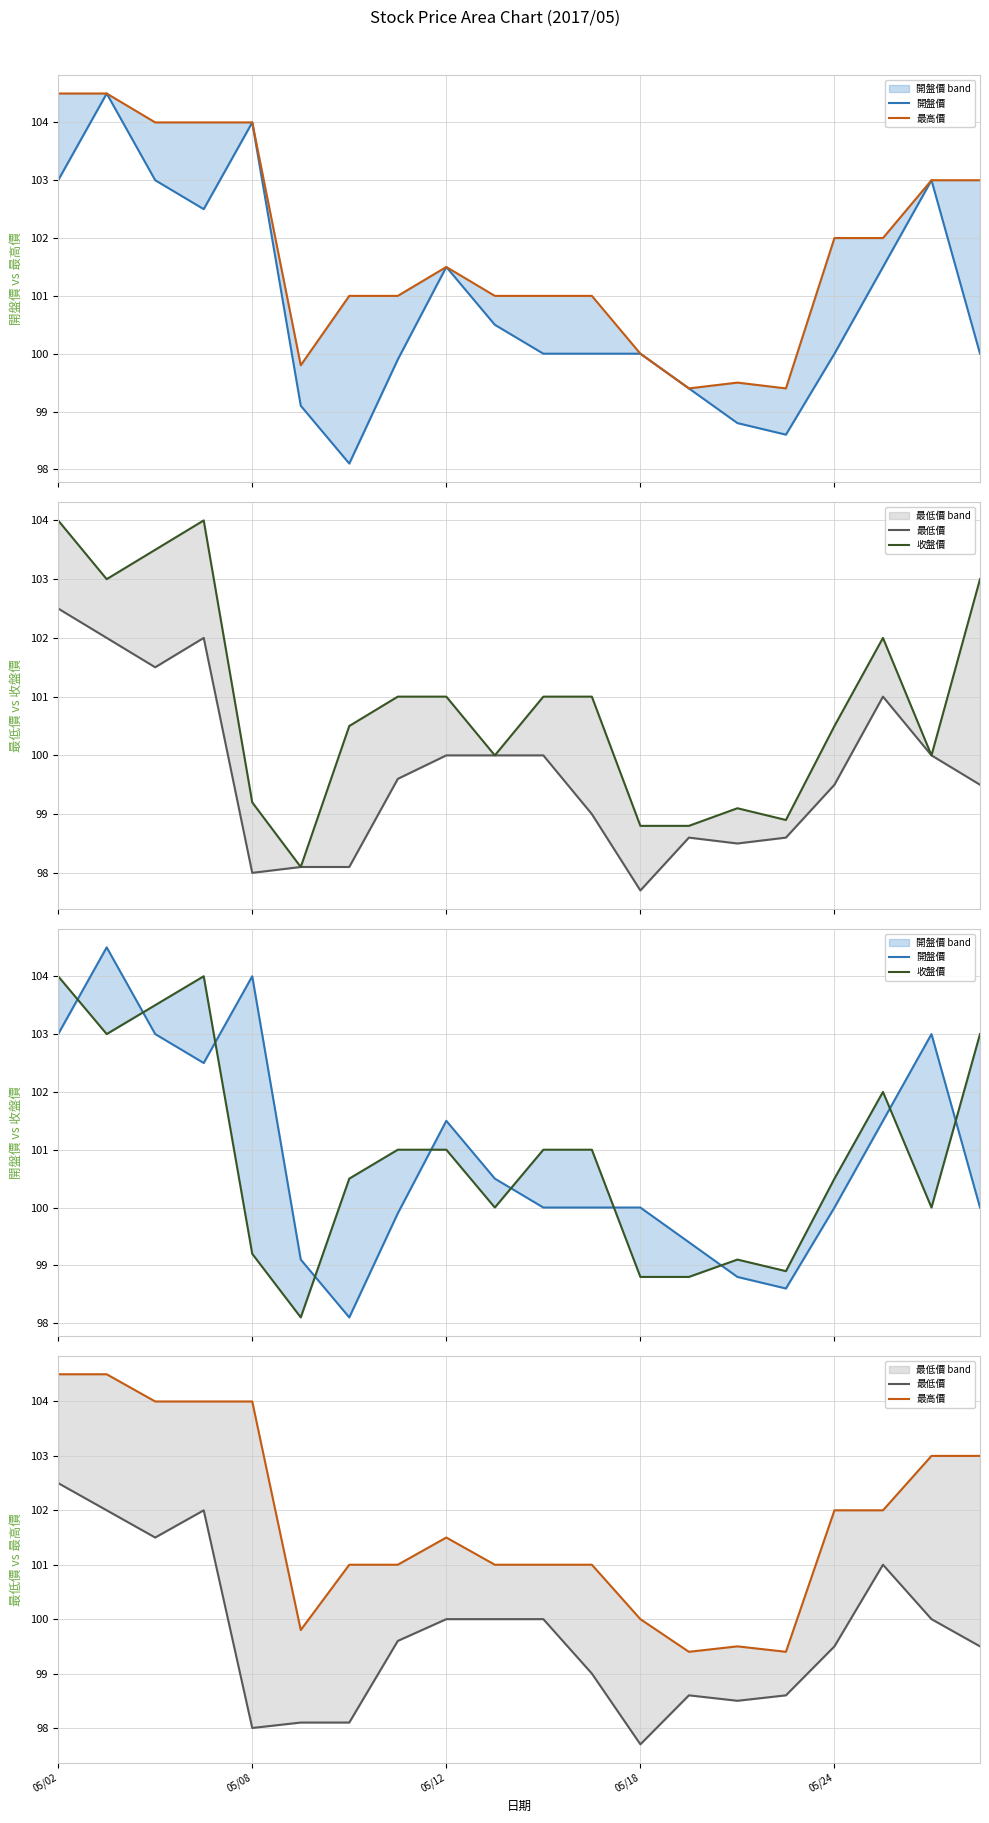

How many lines are shown in the chart?

4